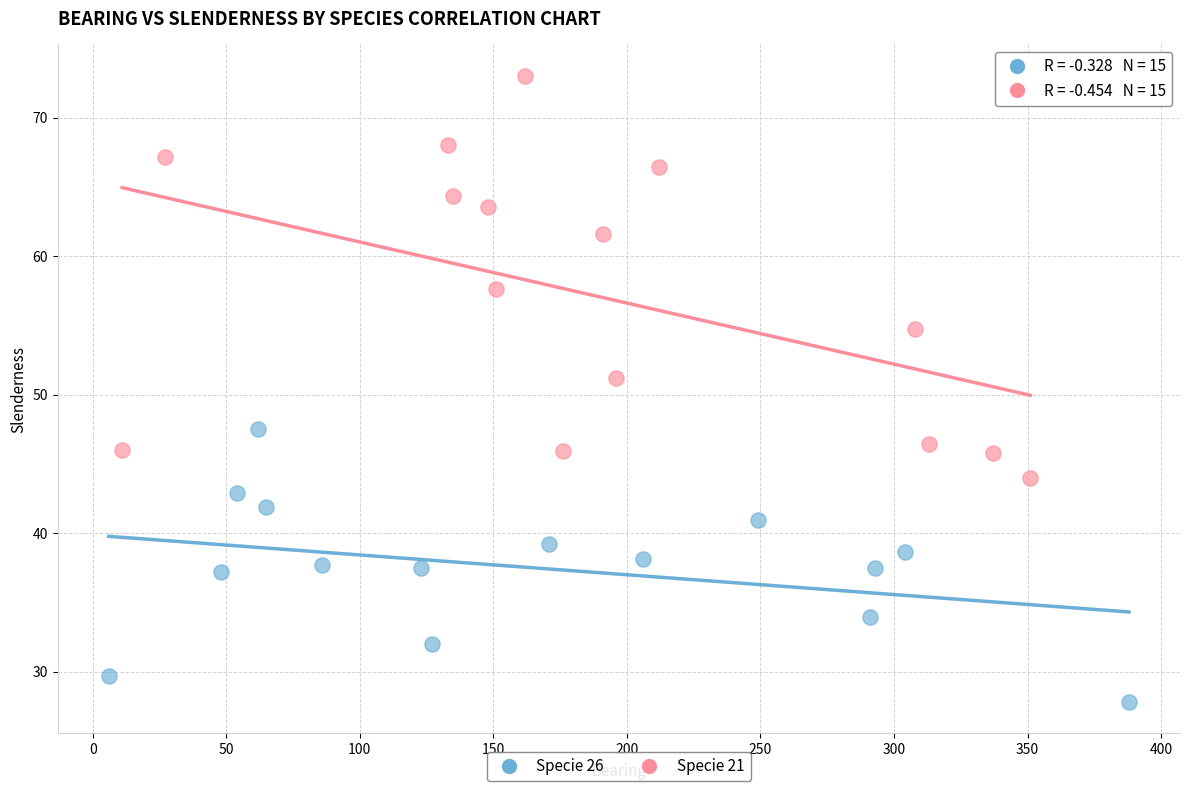

Which series reaches the maximum Y coordinate?

Specie 21